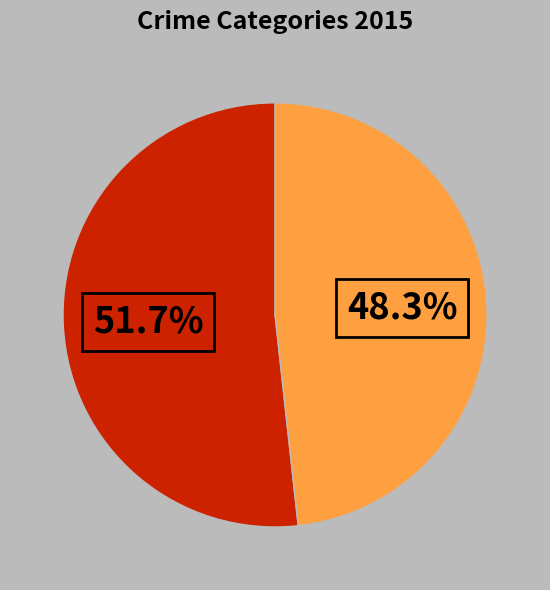

Is there a majority slice in this chart?

Yes